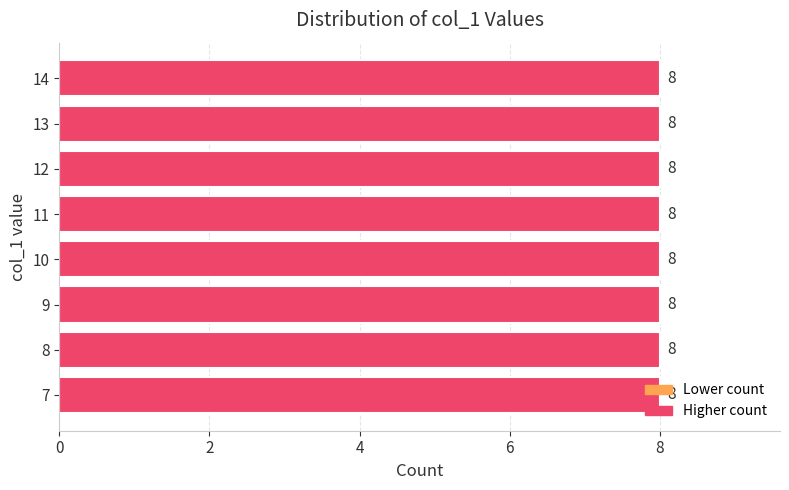

What is the ratio of the value at 9 to the value at 8?

1.0